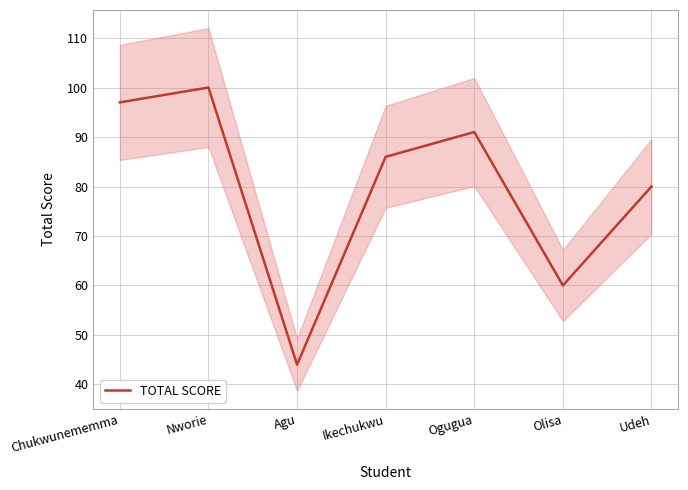

What is the label of the 6th point from the left?

Olisa